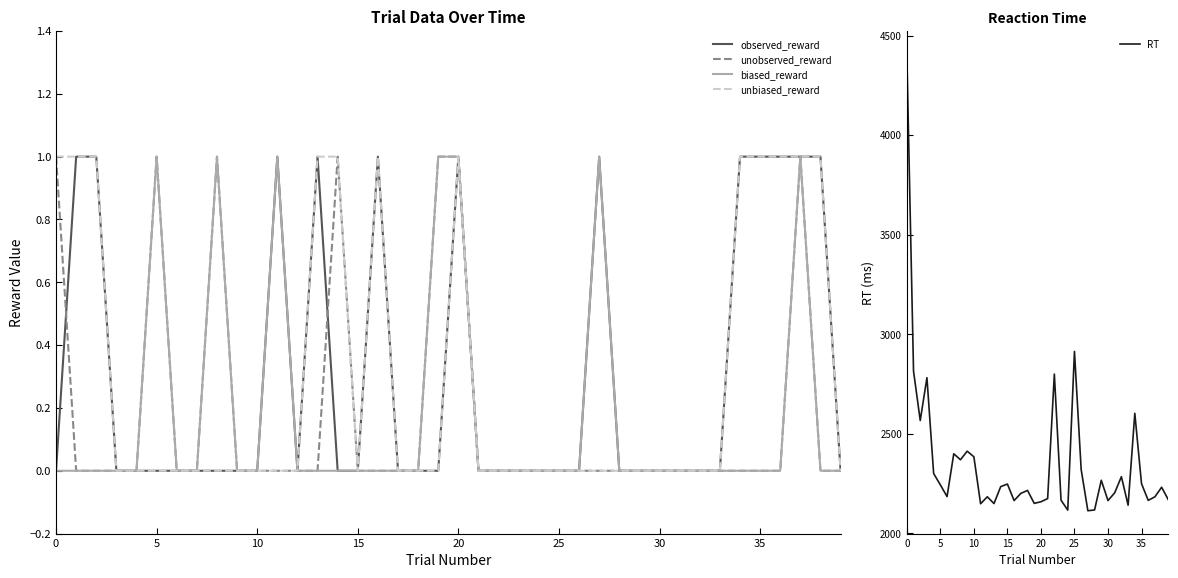

How many lines are shown in the chart?

5